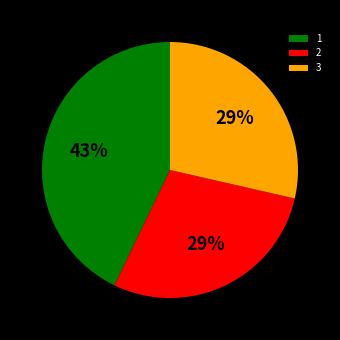

Is there a majority slice in this chart?

No